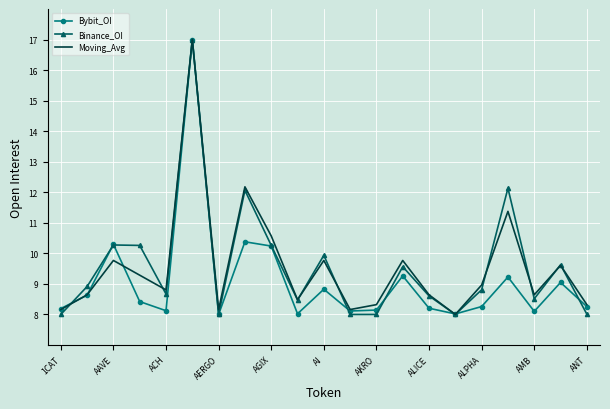

What is the lowest value of the Moving_Avg series?

8.0